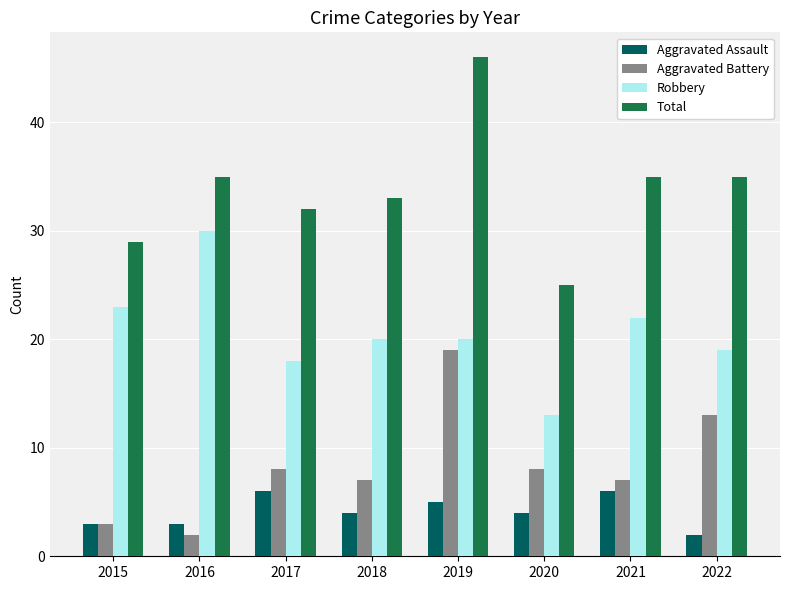

How many bars are there in total?

32